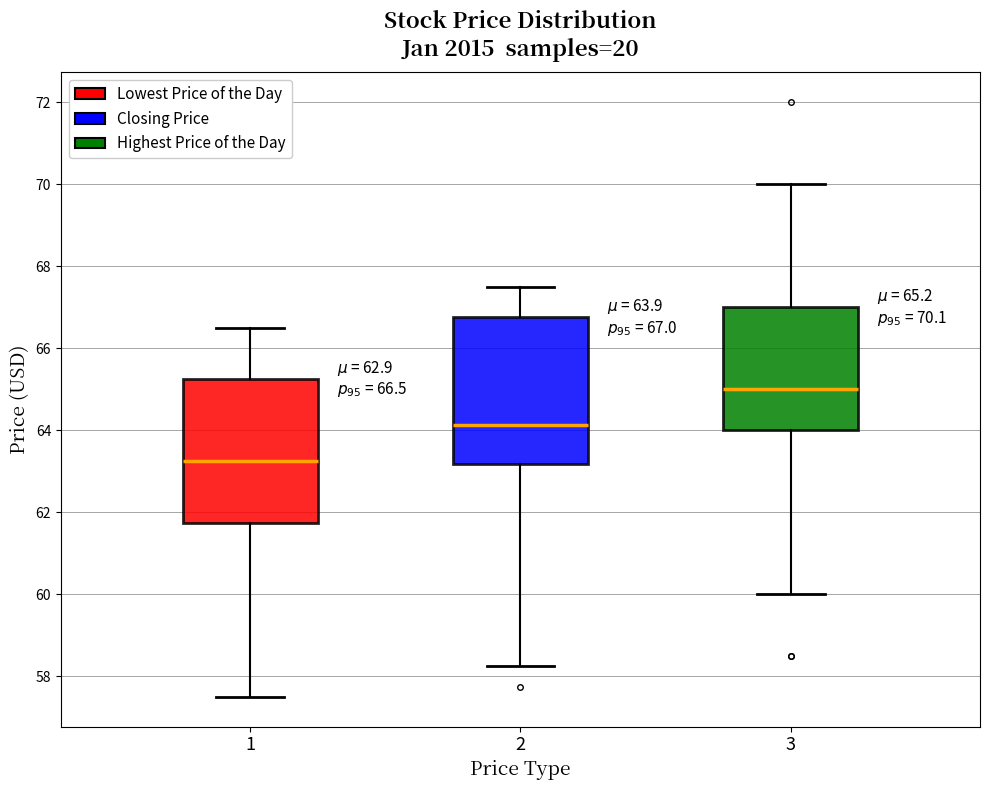

Which box's median line is the highest?

3